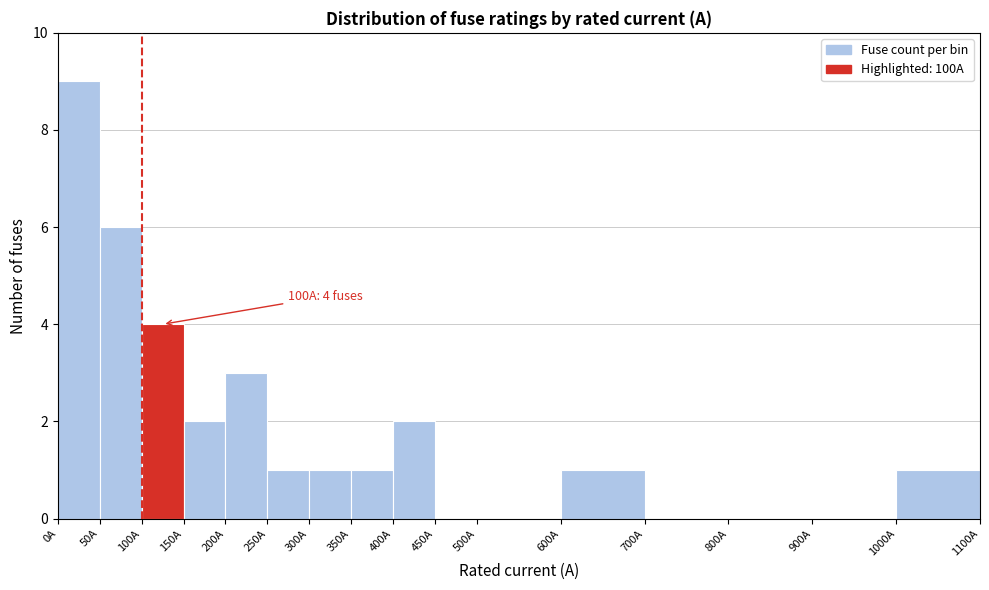

Over which range of the x-axis is the bar tallest?

0 to 50